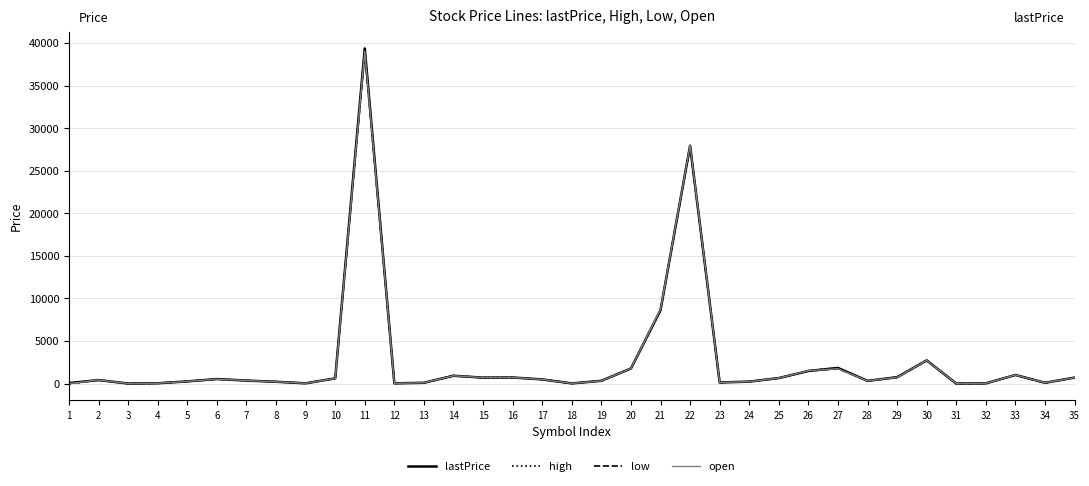

At which category is the sum across all series the highest?

11